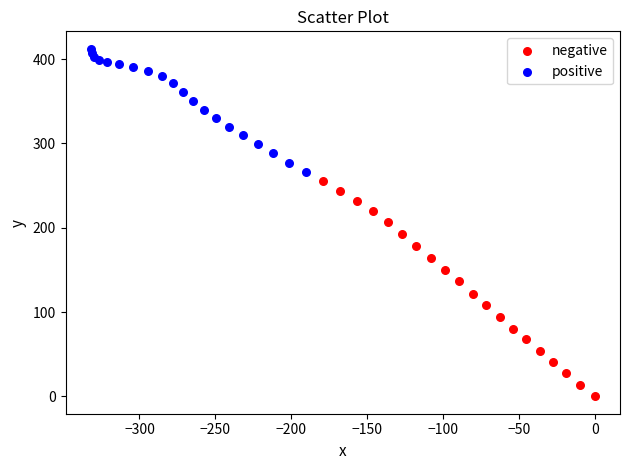

Which series contains the lowest Y value?

negative